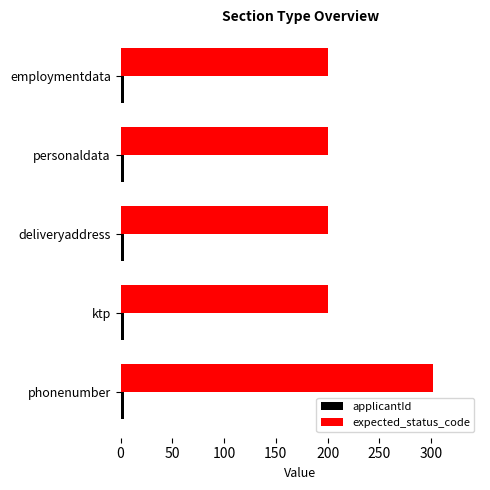

Which series has the largest total across all categories?

expected_status_code